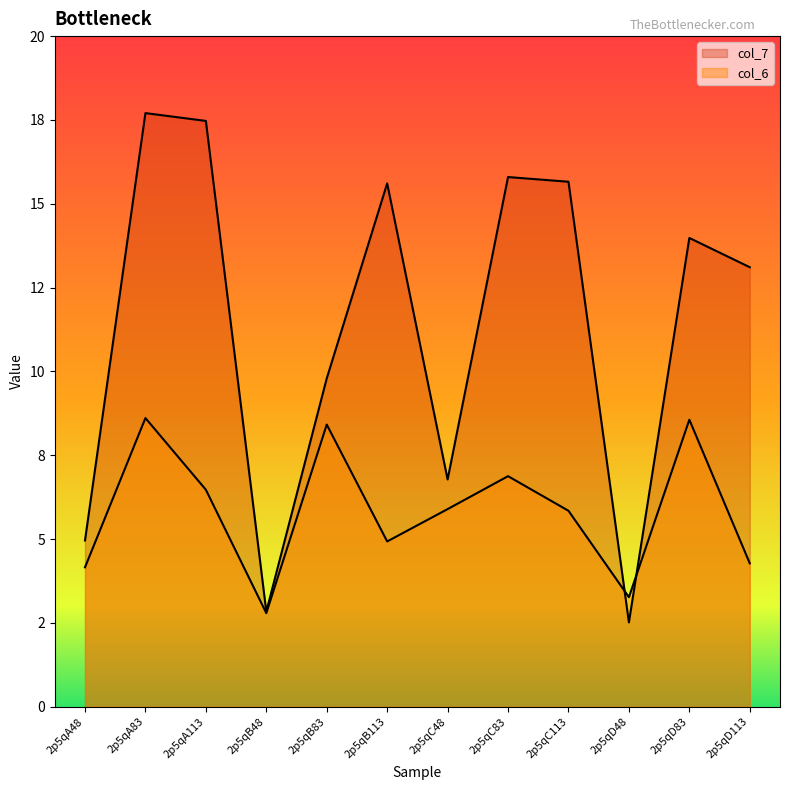

What is the difference between the maximum and minimum values in the col_6 series?

5.8